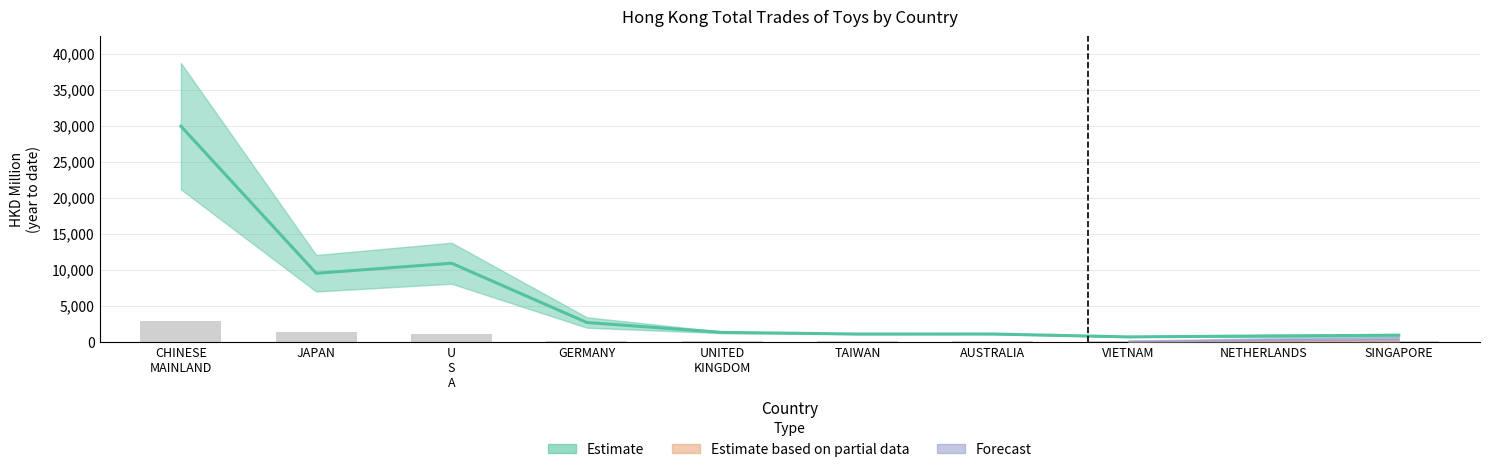

What is the approximate value of 201902 (partial base) at SINGAPORE?

153.2